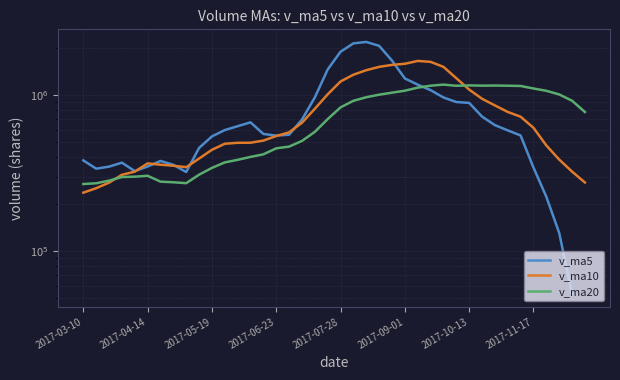

Rank the series at 18 from highest to lowest value.

v_ma5, v_ma10, v_ma20